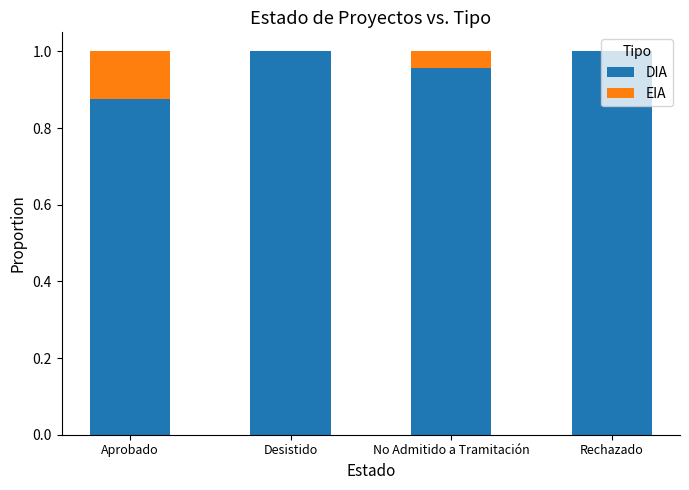

True or false: DIA has a value of 1.0 at Rechazado.

True